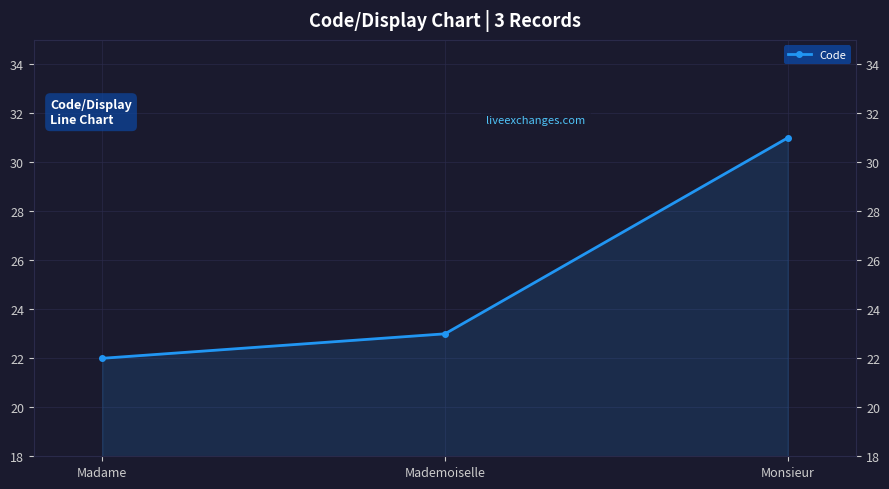

What is the ratio of the value at Mademoiselle to the value at Monsieur?

0.7